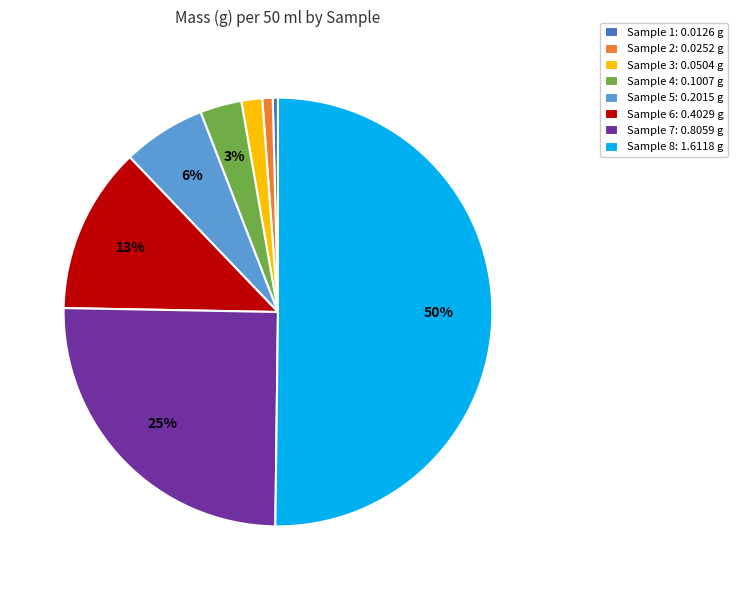

Is the sum of Sample 2: 0.0252 g and Sample 4: 0.1007 g greater than half?

No